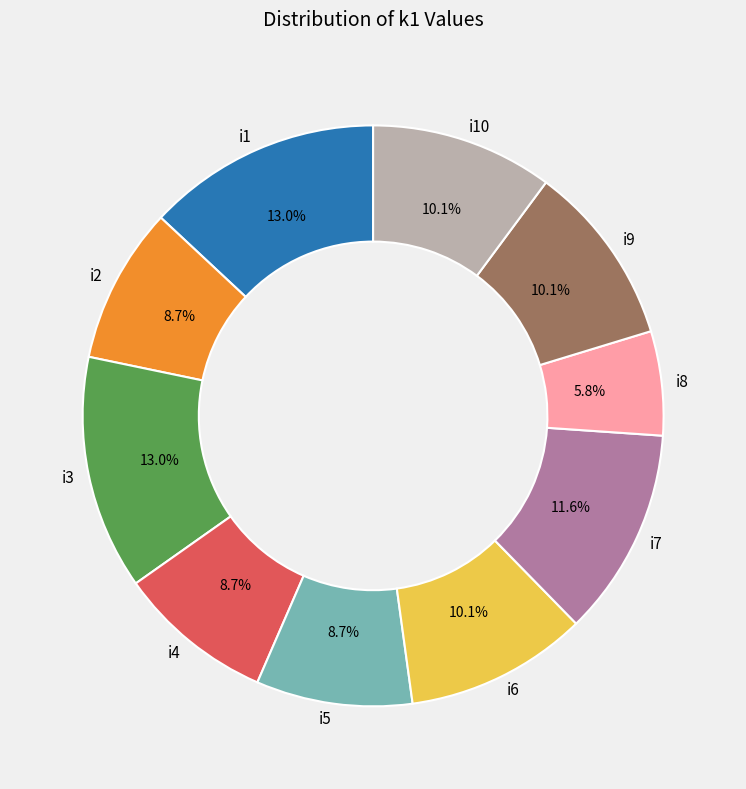

True or false: i6 accounts for 23% of the total.

False